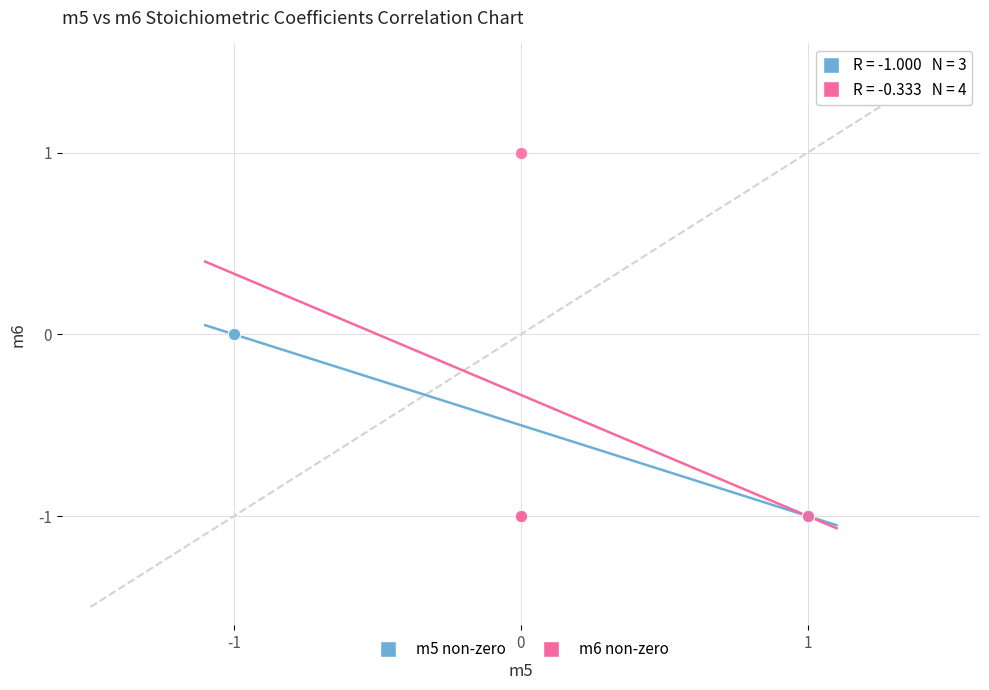

What are all the series names shown in the legend?

m5 non-zero, m6 non-zero